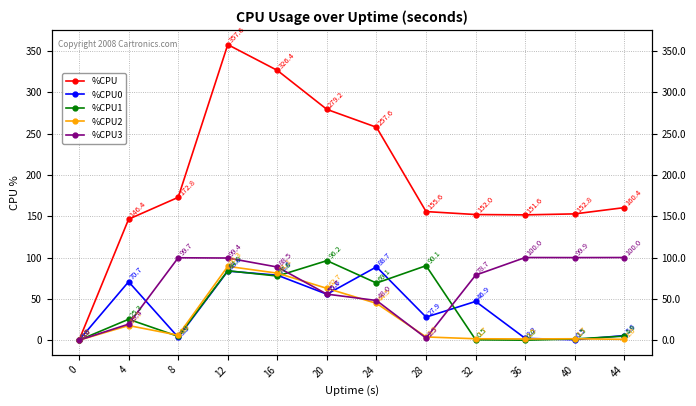

How many values in the %CPU2 series are below 6?

6